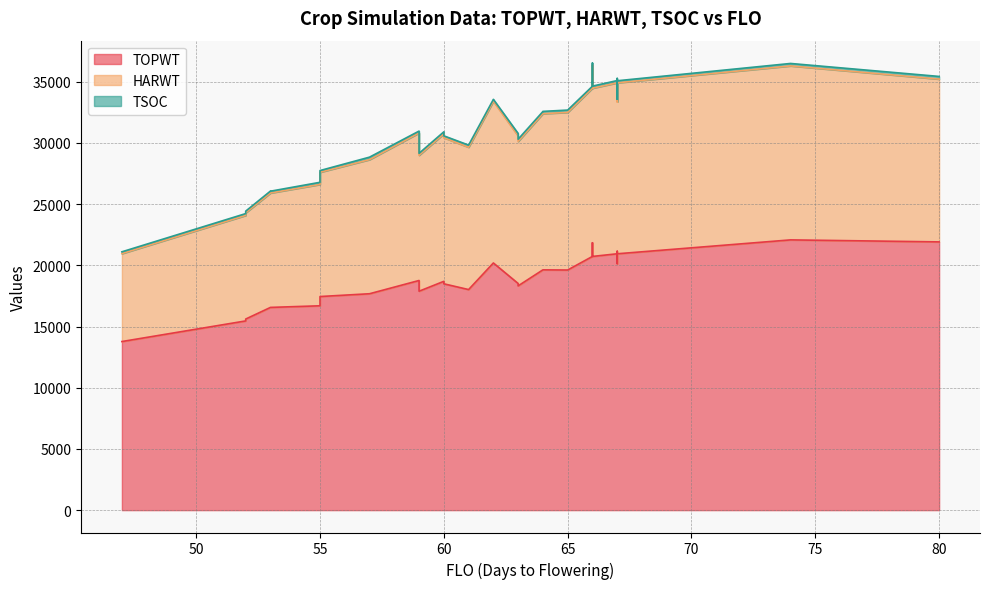

Is the value of TSOC at 62 greater than the value of TOPWT at 53?

No